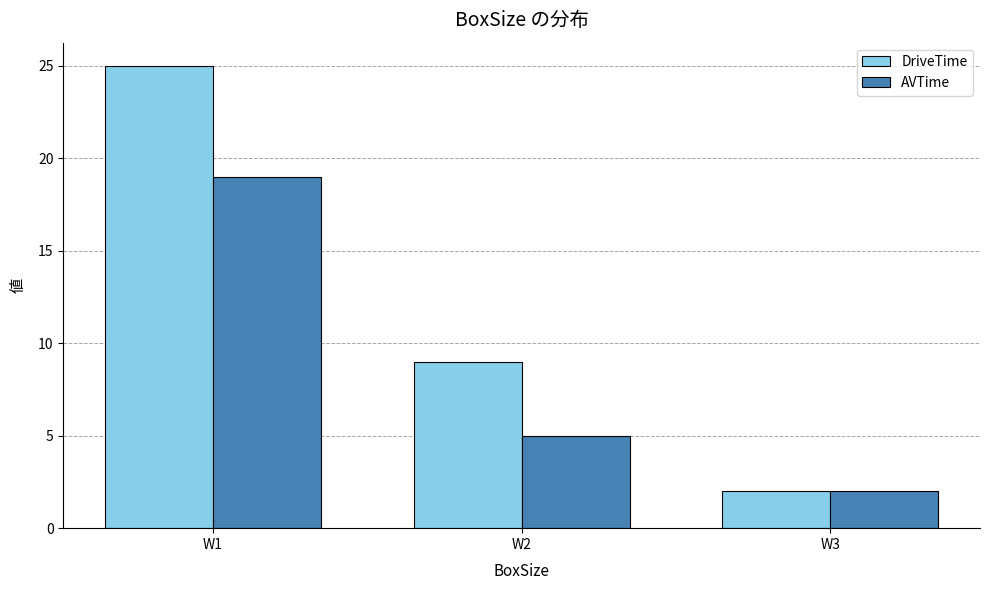

Reading left to right, what are all the values shown in this chart?

DriveTime: 25	9	2
AVTime: 19	5	2